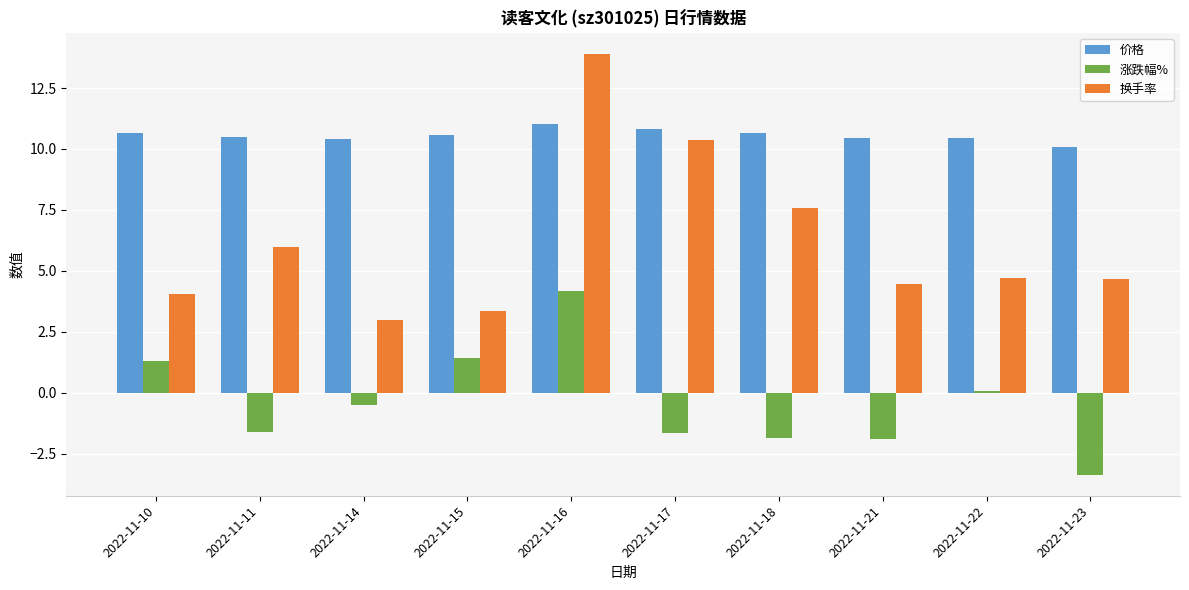

What is the difference between the 涨跌幅% values at 2022-11-17 and 2022-11-15?

3.1